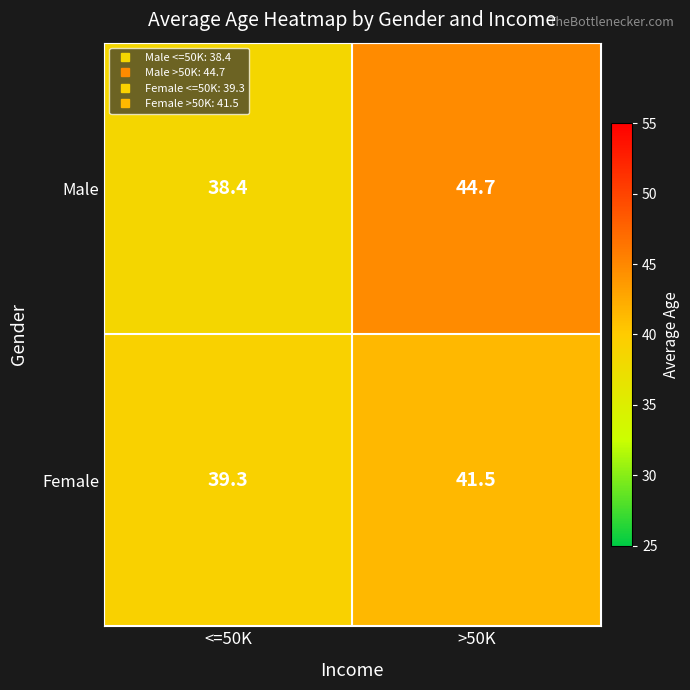

How many values in the Female series exceed 41?

1